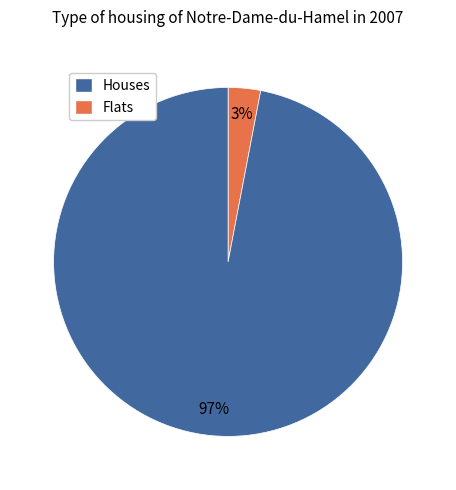

To the nearest percent, what is the difference between the largest and smallest slice percentages?

94%